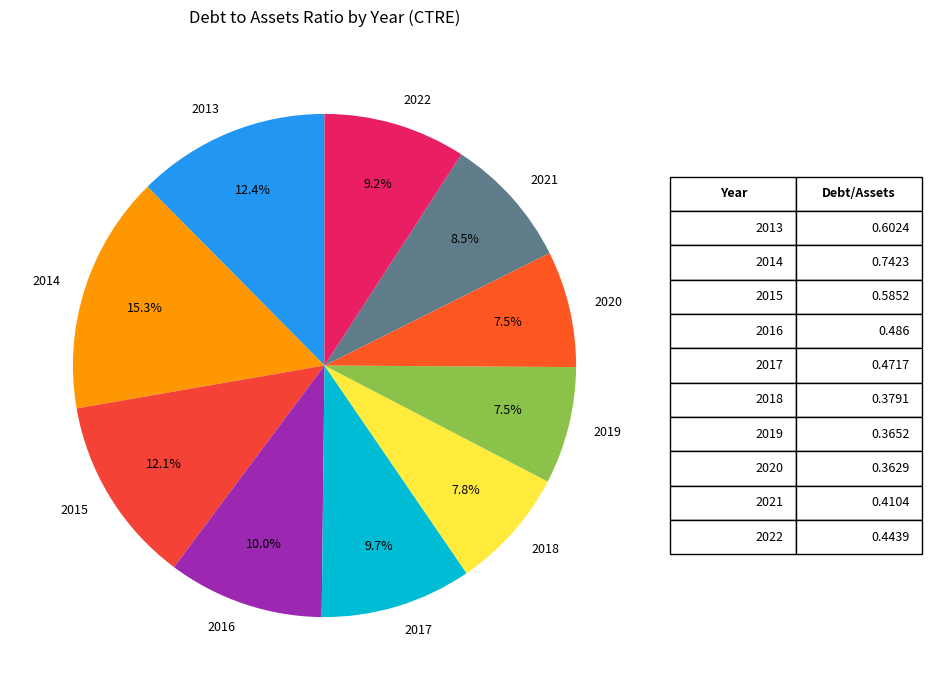

Is there a majority slice in this chart?

No